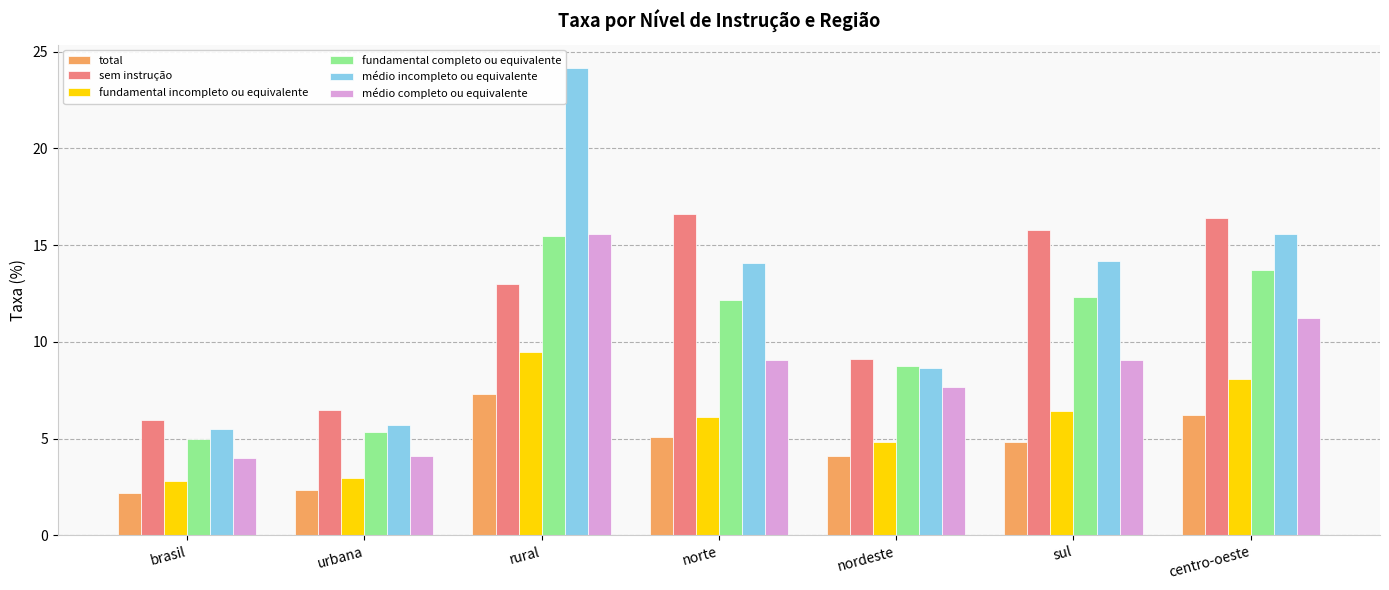

How many groups of bars are there?

7